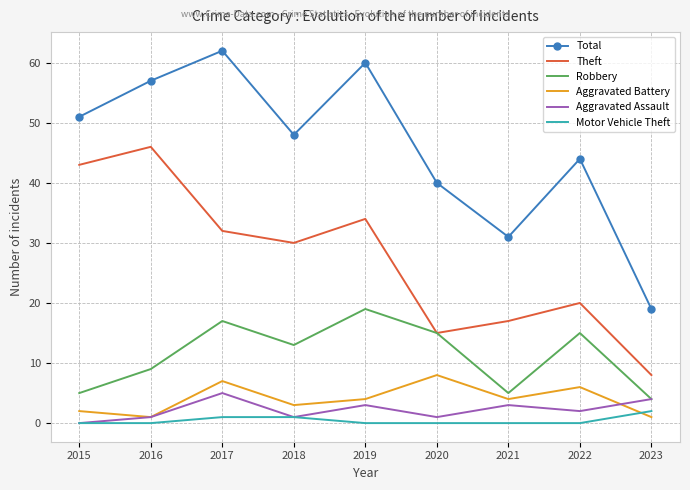

The Aggravated Battery series shows 3 at 2018. True or false?

True